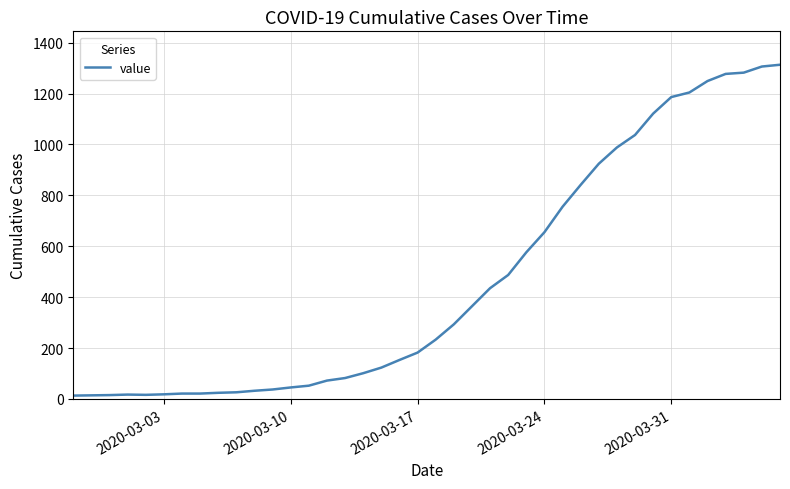

What is the difference between the maximum and minimum values?

1300